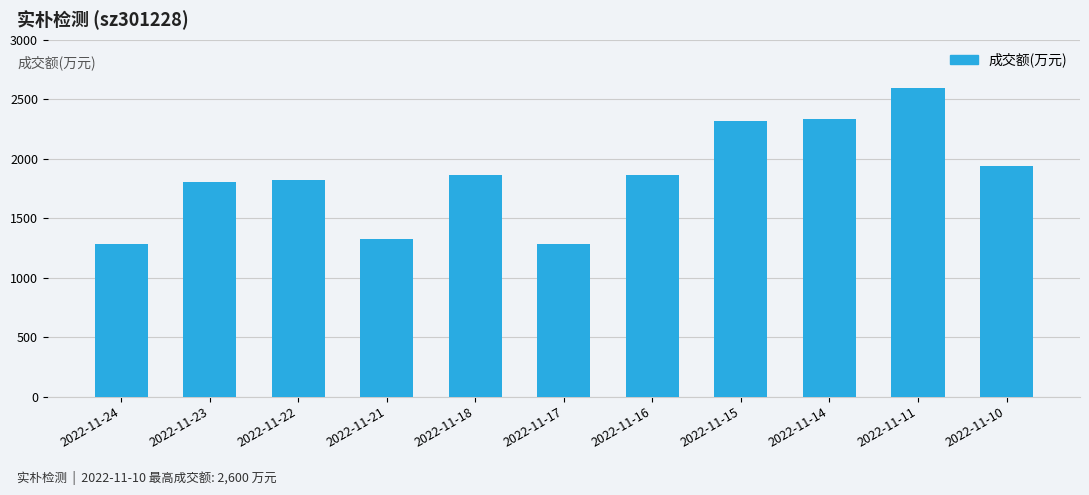

The value at 2022-11-10 is 444. True or false?

False